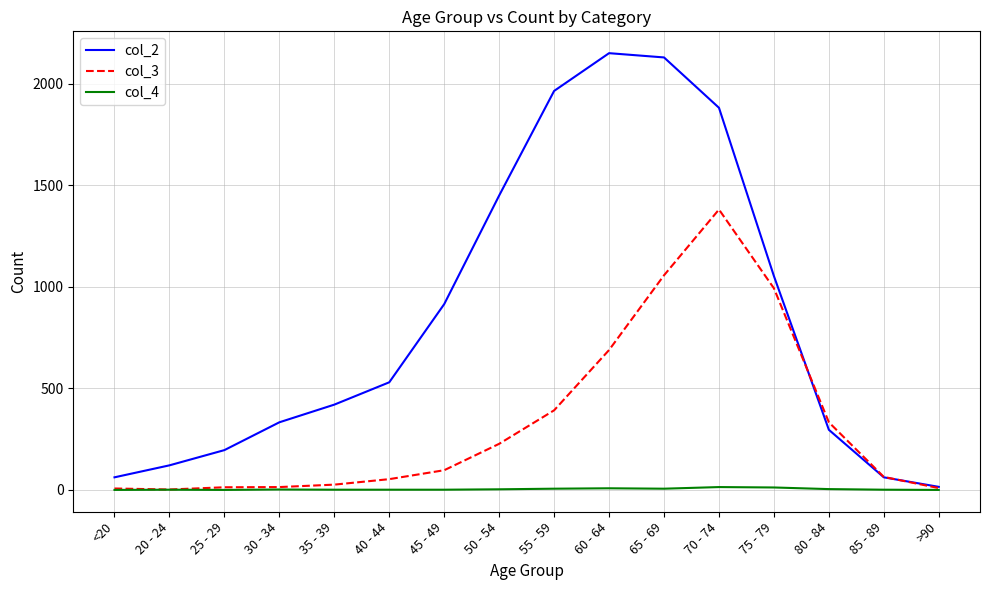

Is it true that col_3 equals 115 at 55 - 59?

False